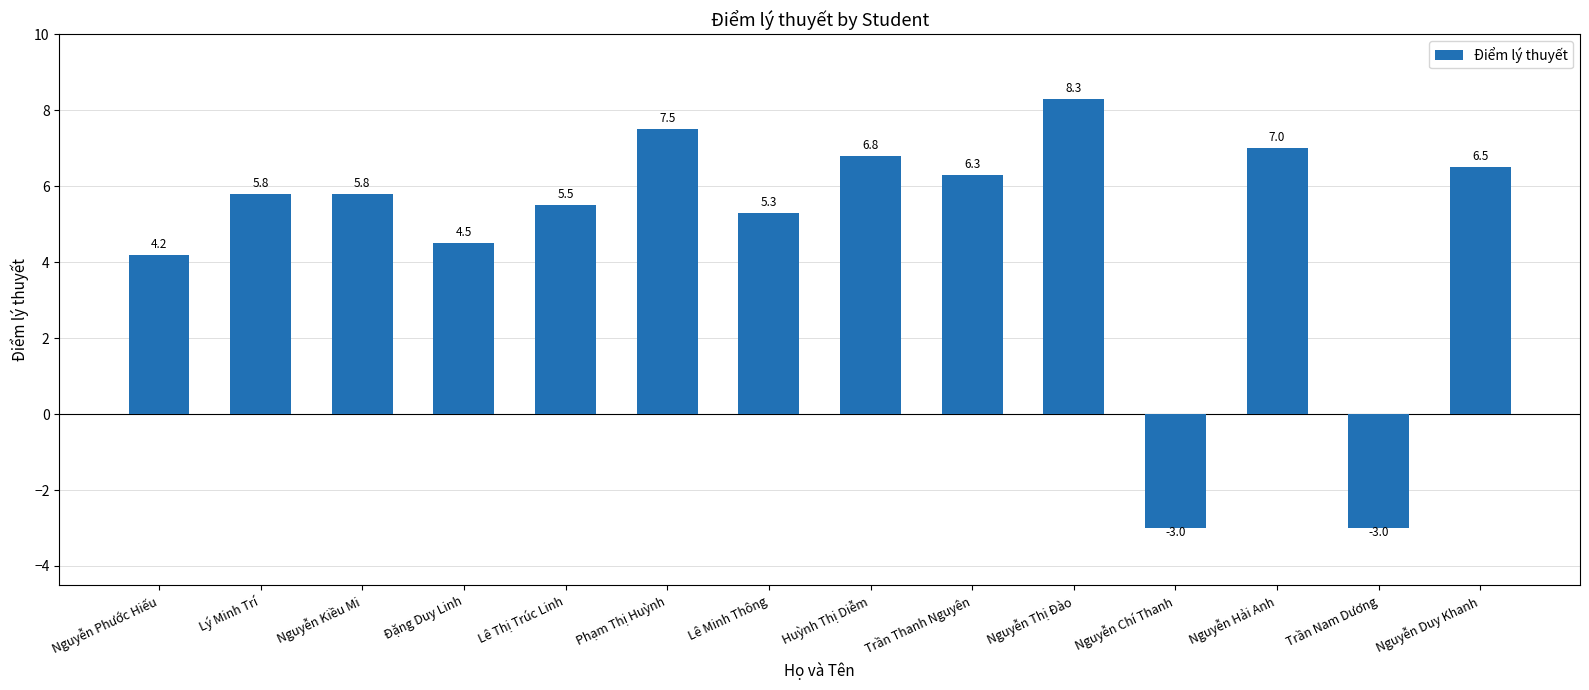

How many values are below 5?

4